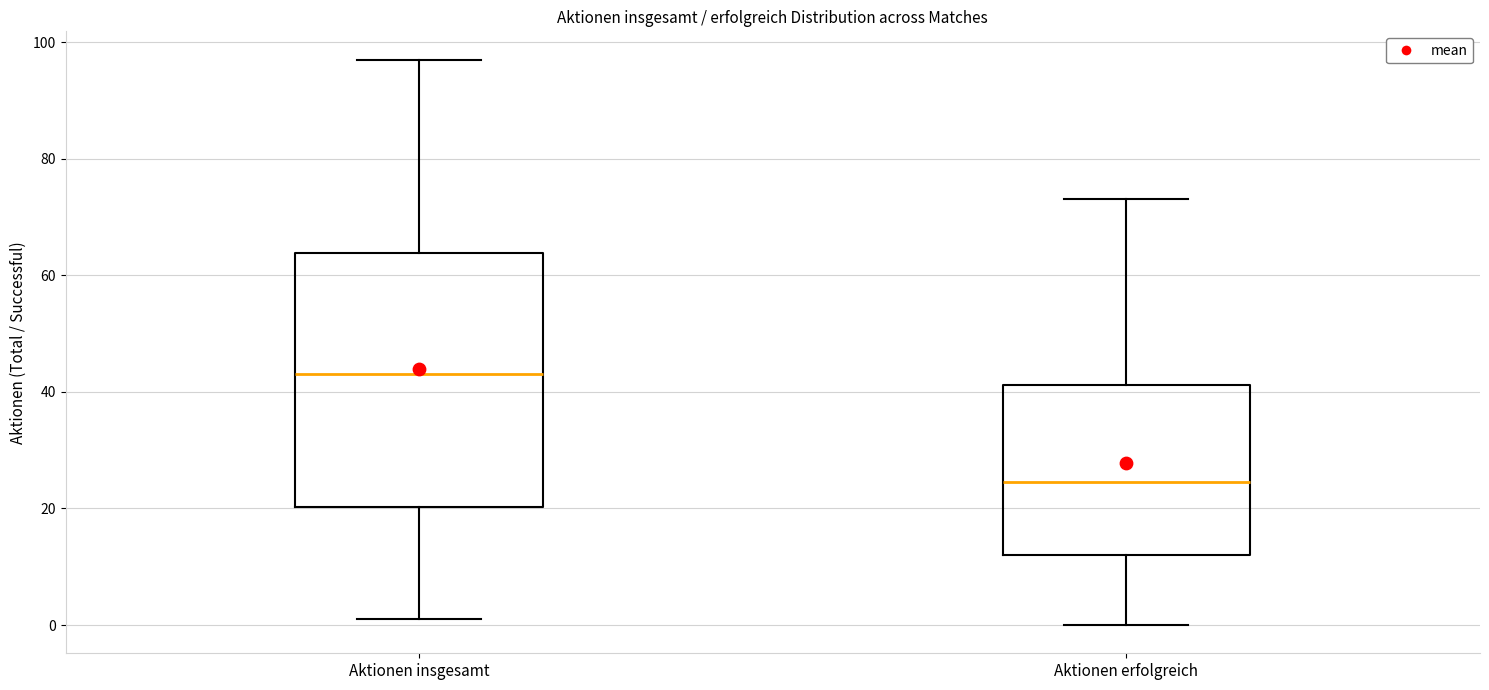

Which box's median line is the highest?

Aktionen insgesamt